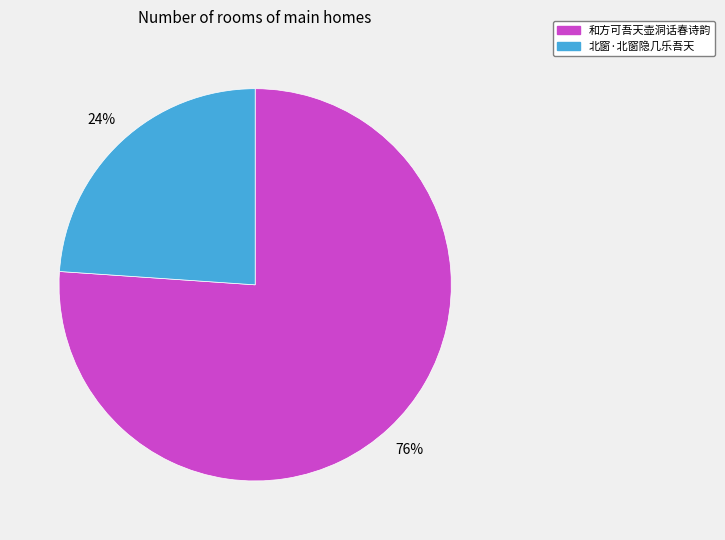

Which has a higher value, 北窗·北窗隐几乐吾天 or 和方可吾天壶洞话春诗韵?

和方可吾天壶洞话春诗韵